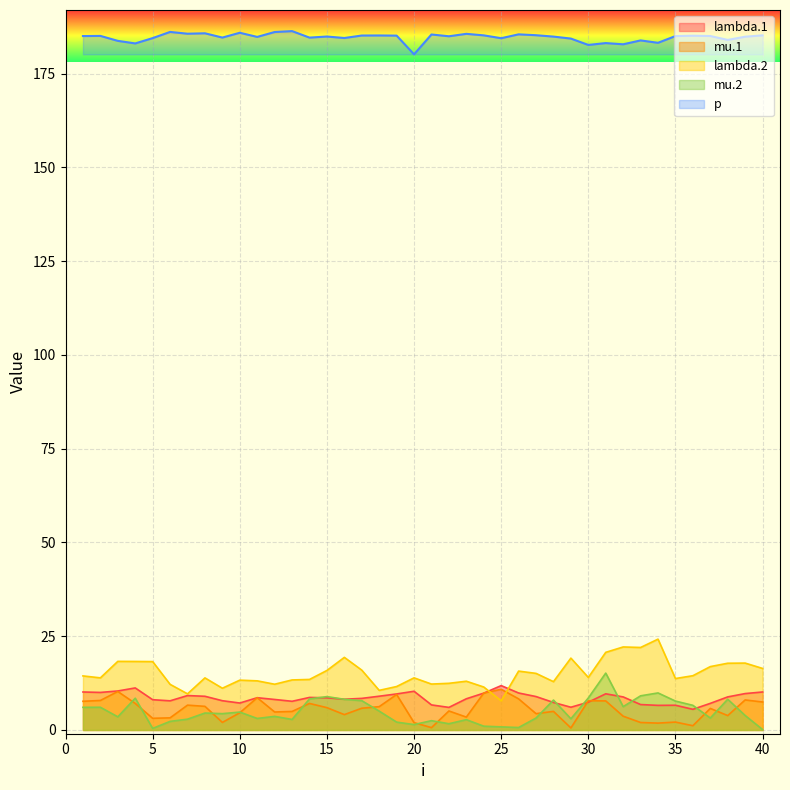

At how many categories does at least one series exceed 40?

40